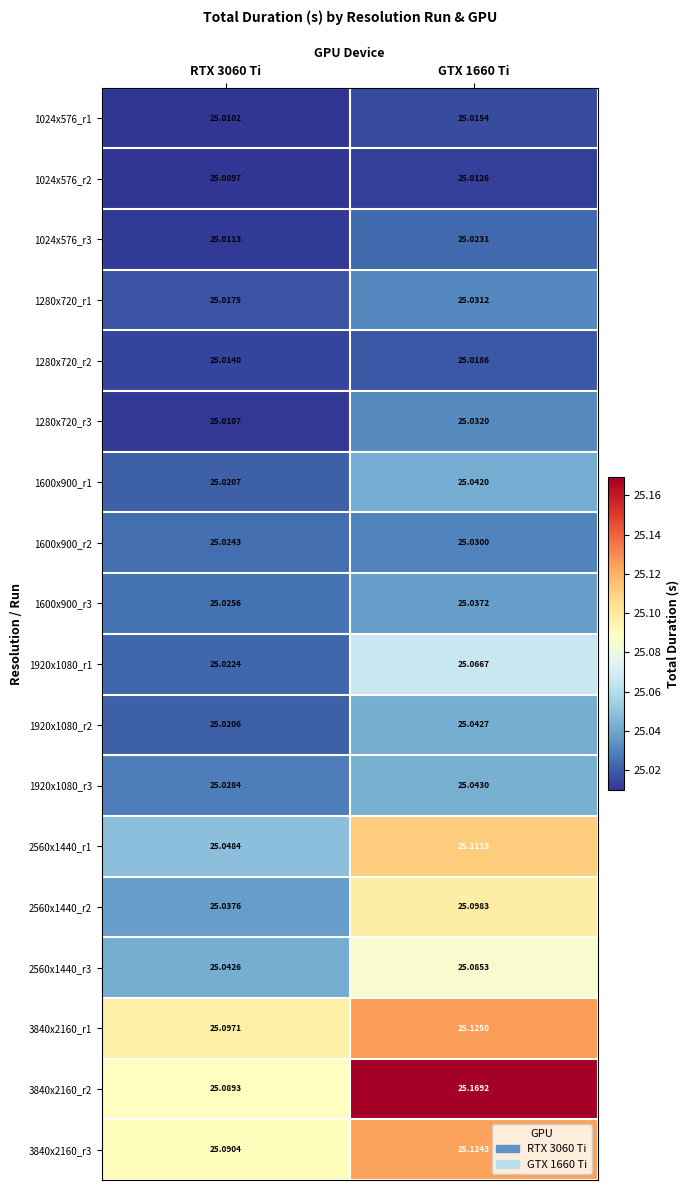

Between RTX 3060 Ti and GTX 1660 Ti, which series saw the biggest shift?

3840x2160_r2